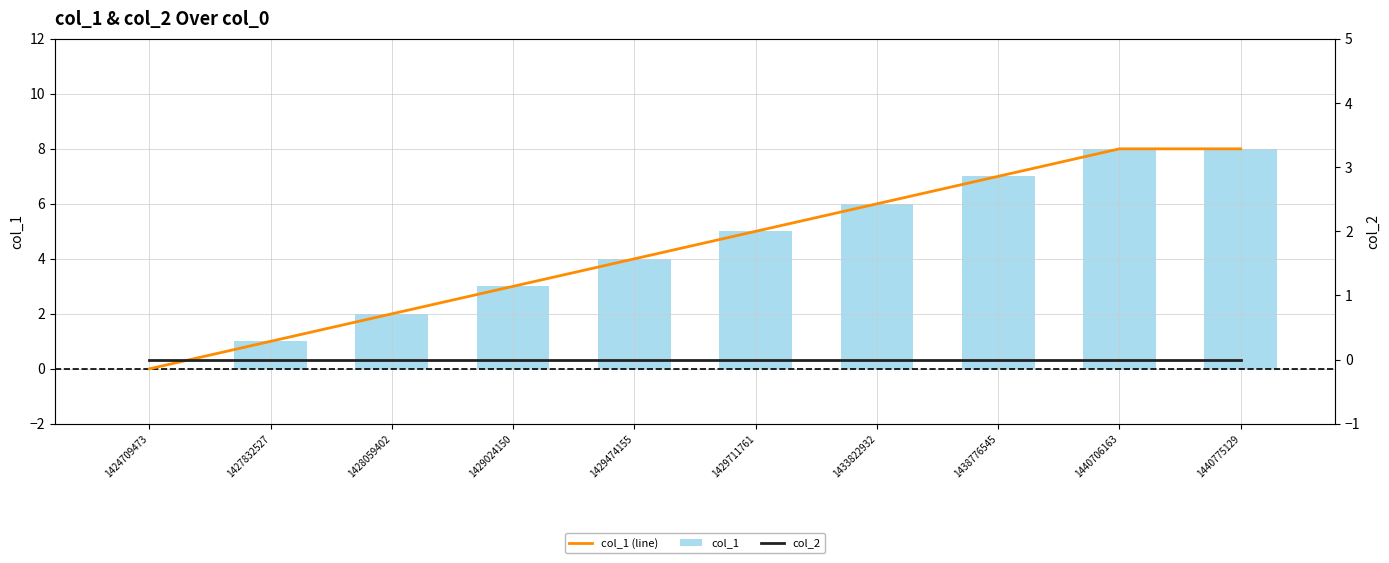

Count the number of data series in this chart.

3